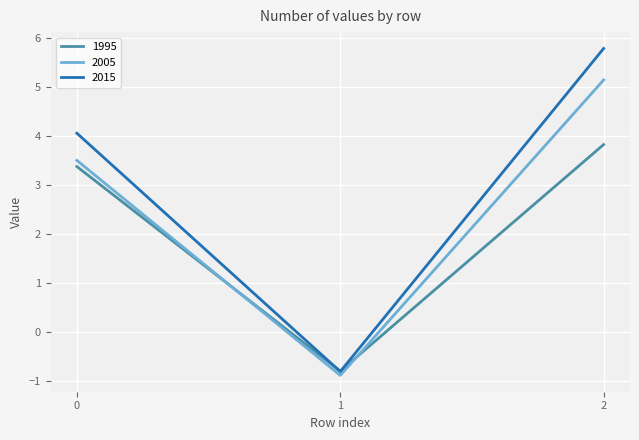

Which series has the widest spread of values?

2015